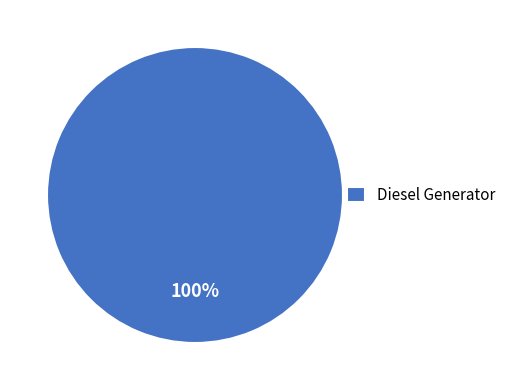

Is it true that Diesel Generator is 100% of the pie?

True